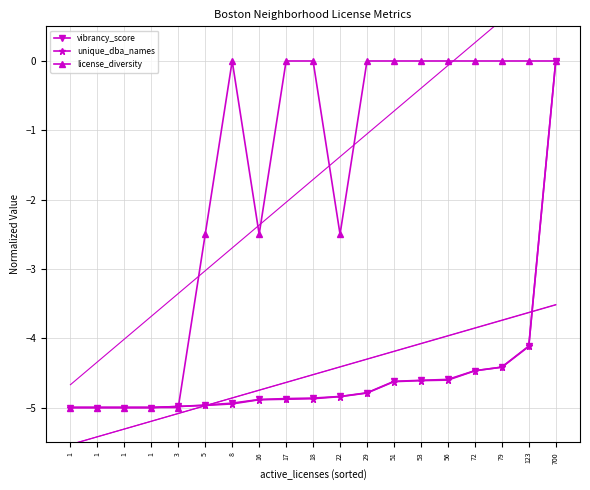

Reading left to right, what are all the values shown in this chart?

vibrancy_score: 1=-5.0	1=-5.0	1=-5.0	1=-5.0	3=-5.0	5=-5.0	8=-4.9	16=-4.9	17=-4.9	18=-4.9	22=-4.8	29=-4.8	51=-4.6	53=-4.6	56=-4.6	72=-4.5	79=-4.4	123=-4.1	700=0.0
unique_dba_names: 1=-5.0	1=-5.0	1=-5.0	1=-5.0	3=-5.0	5=-5.0	8=-4.9	16=-4.9	17=-4.9	18=-4.9	22=-4.8	29=-4.8	51=-4.6	53=-4.6	56=-4.6	72=-4.5	79=-4.4	123=-4.1	700=0.0
license_diversity: 1=-5.0	1=-5.0	1=-5.0	1=-5.0	3=-5.0	5=-2.5	8=0.0	16=-2.5	17=0.0	18=0.0	22=-2.5	29=0.0	51=0.0	53=0.0	56=0.0	72=0.0	79=0.0	123=0.0	700=0.0